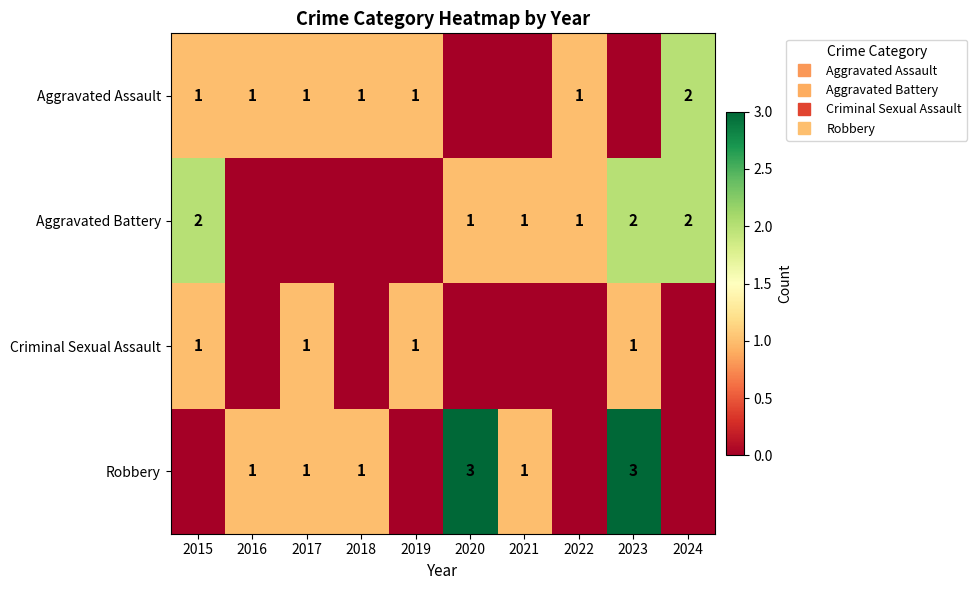

At which label does Criminal Sexual Assault reach its peak?

2015